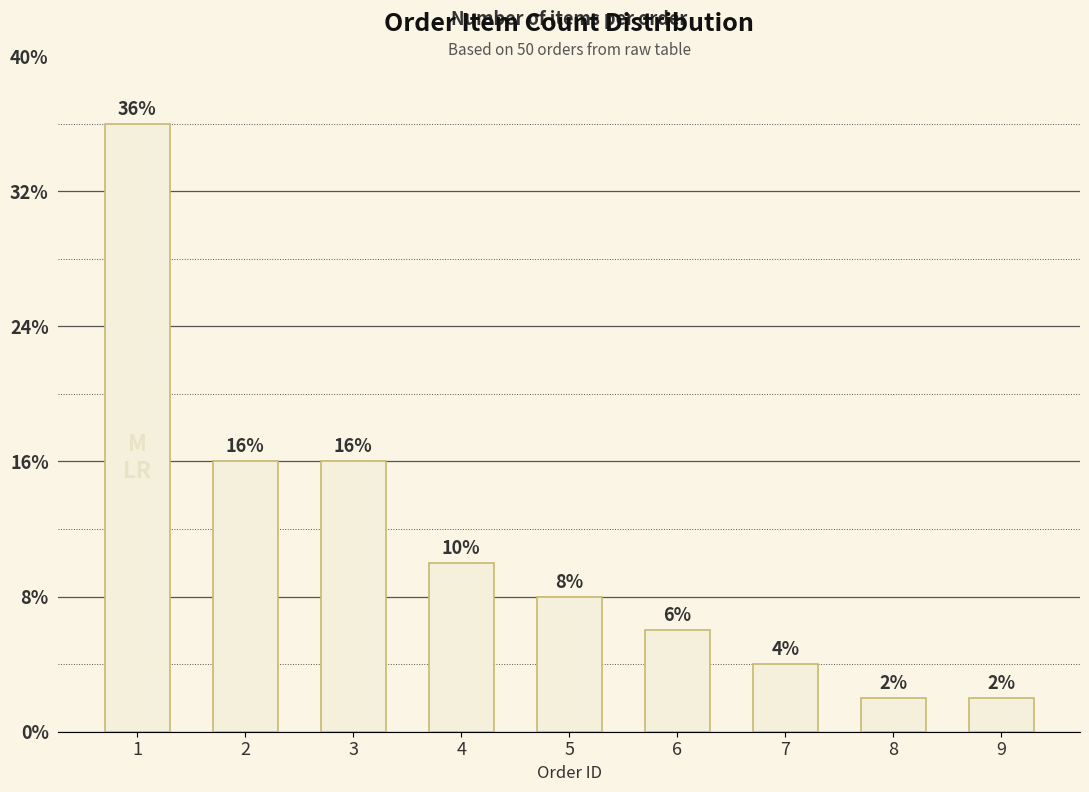

List the labels in order of value, smallest first.

8, 9, 7, 6, 5, 4, 2, 3, 1